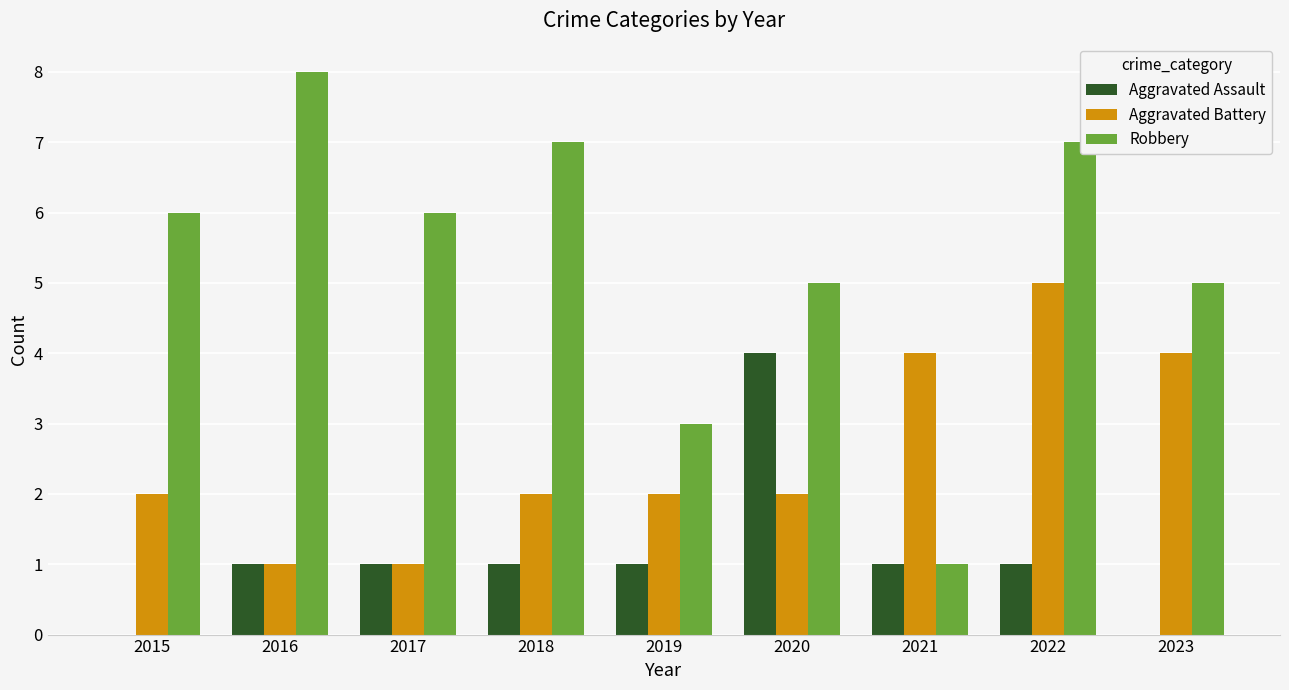

Read the Robbery value at 2019.

3